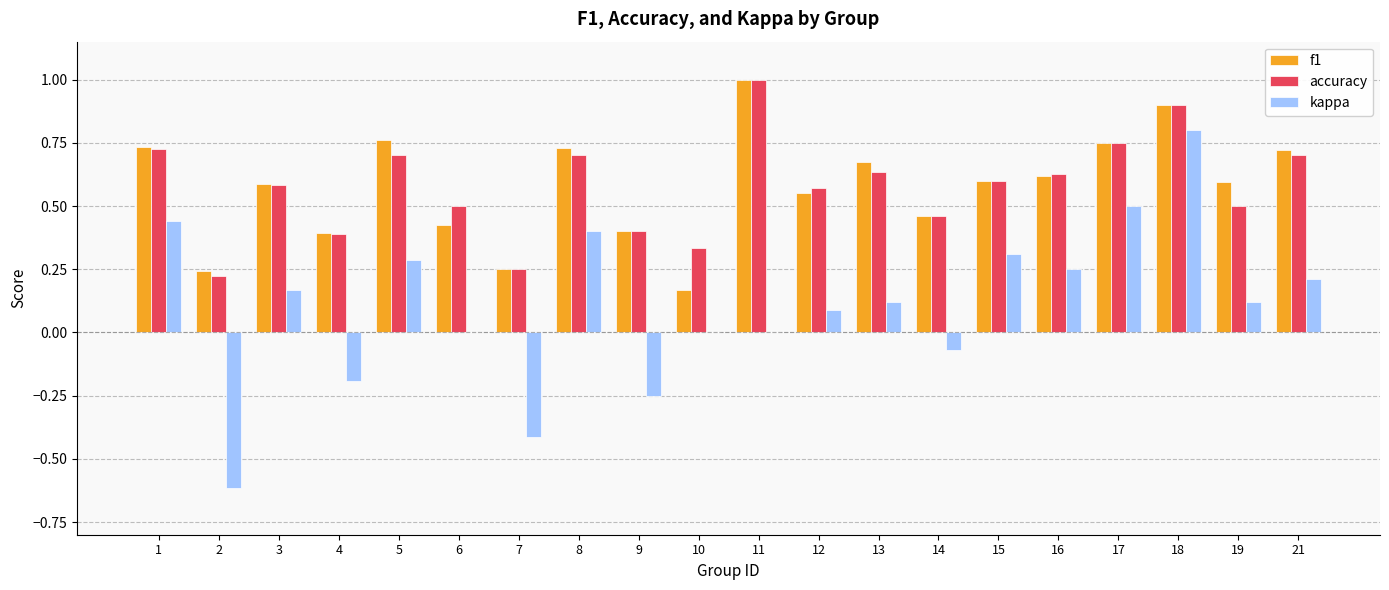

What is the maximum value for f1?

1.0